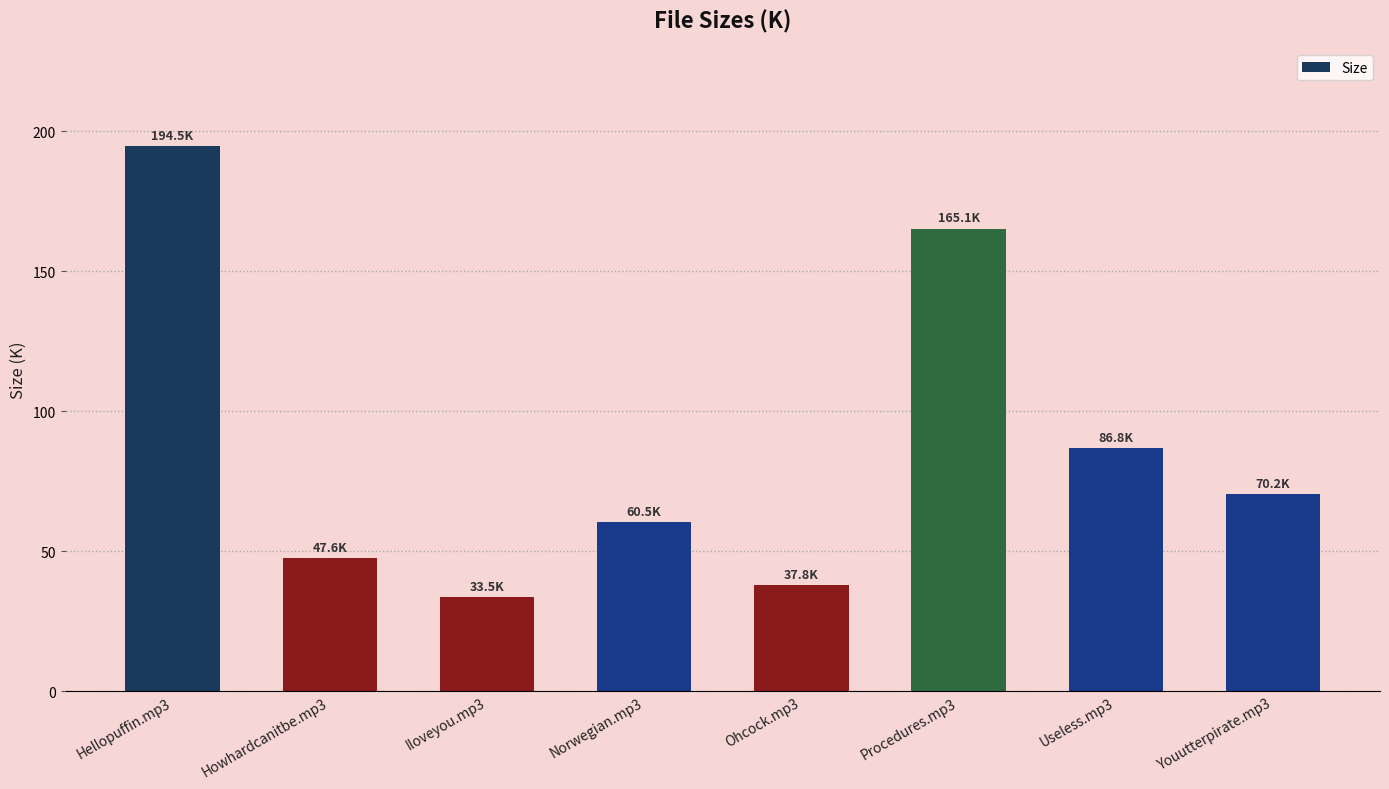

List the labels in order of value, largest first.

Hellopuffin.mp3, Procedures.mp3, Useless.mp3, Youutterpirate.mp3, Norwegian.mp3, Howhardcanitbe.mp3, Ohcock.mp3, Iloveyou.mp3